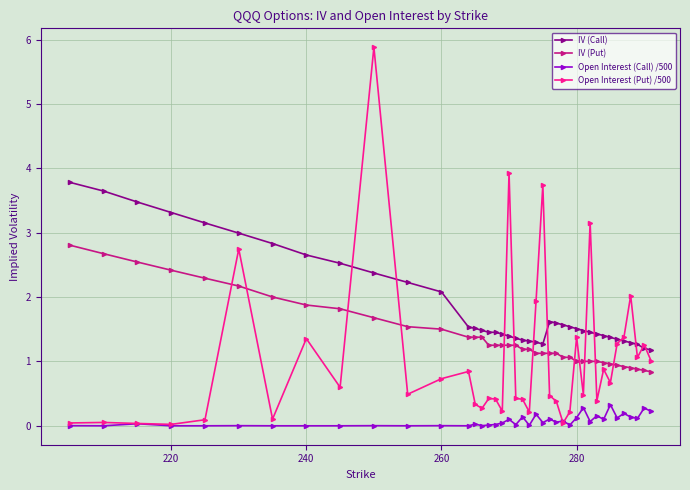

Rank the series by their maximum value, from highest to lowest.

Open Interest (Put) /500, IV (Call), IV (Put), Open Interest (Call) /500